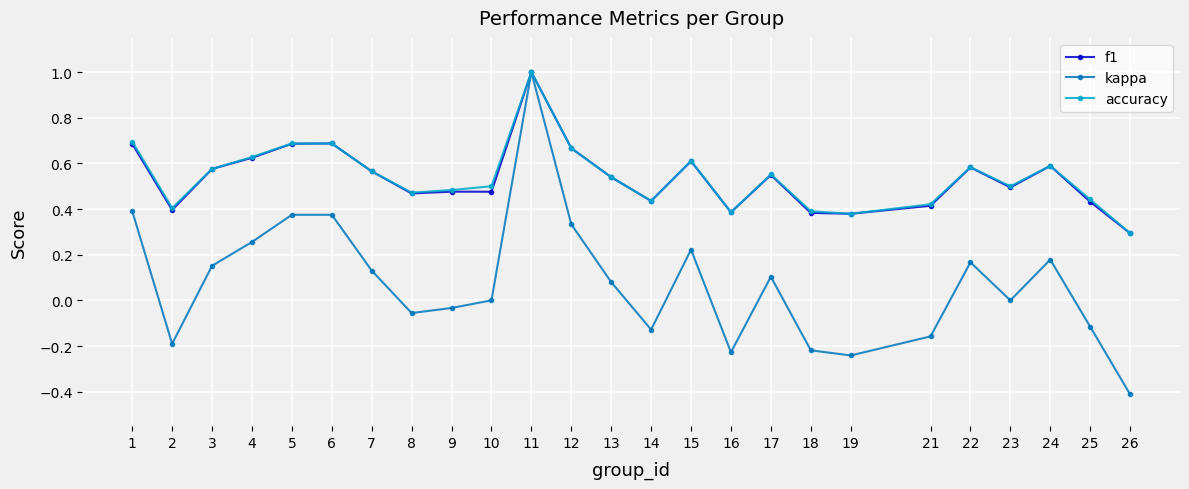

Which series has the largest range (max minus min)?

kappa